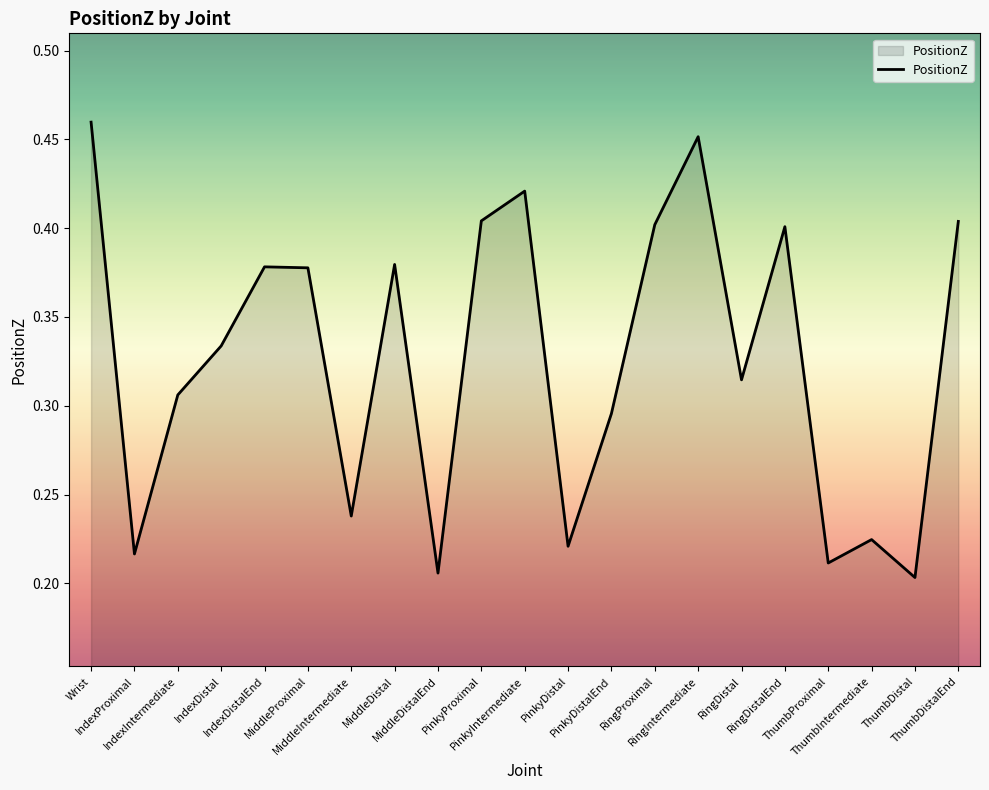

What is the average value?

0.3